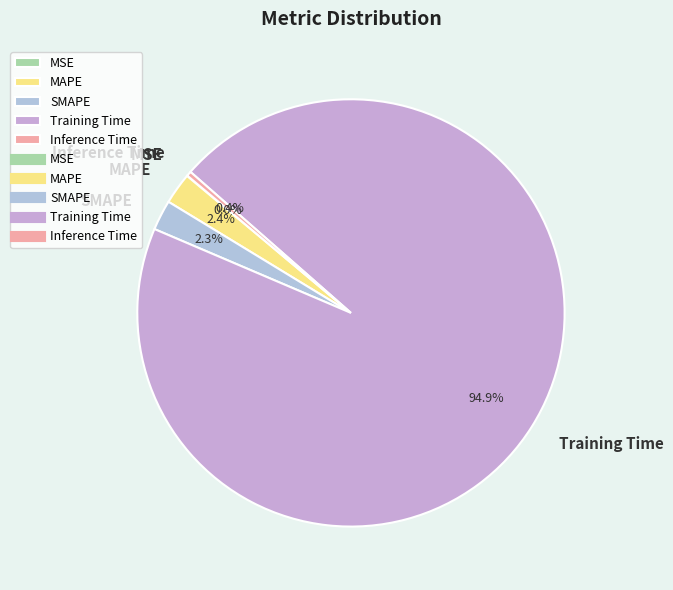

What is the largest slice in the pie chart?

Training Time